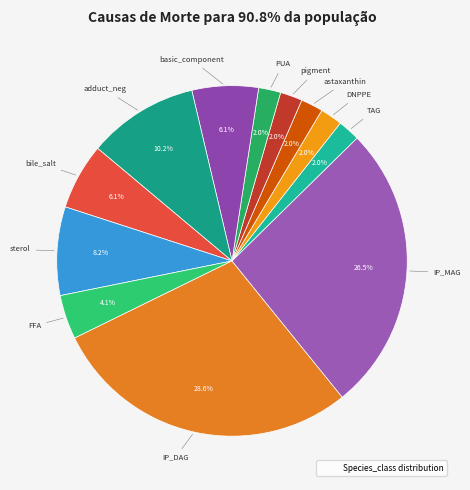

Which category has the biggest portion of the pie?

IP_DAG